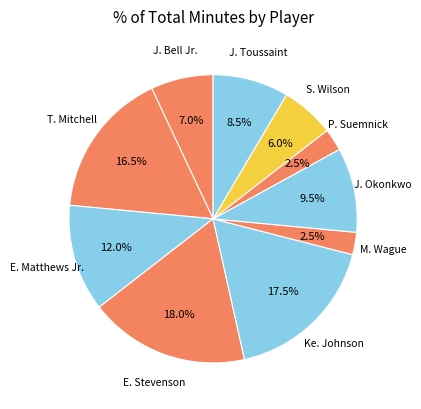

How many segments does this pie chart have?

10